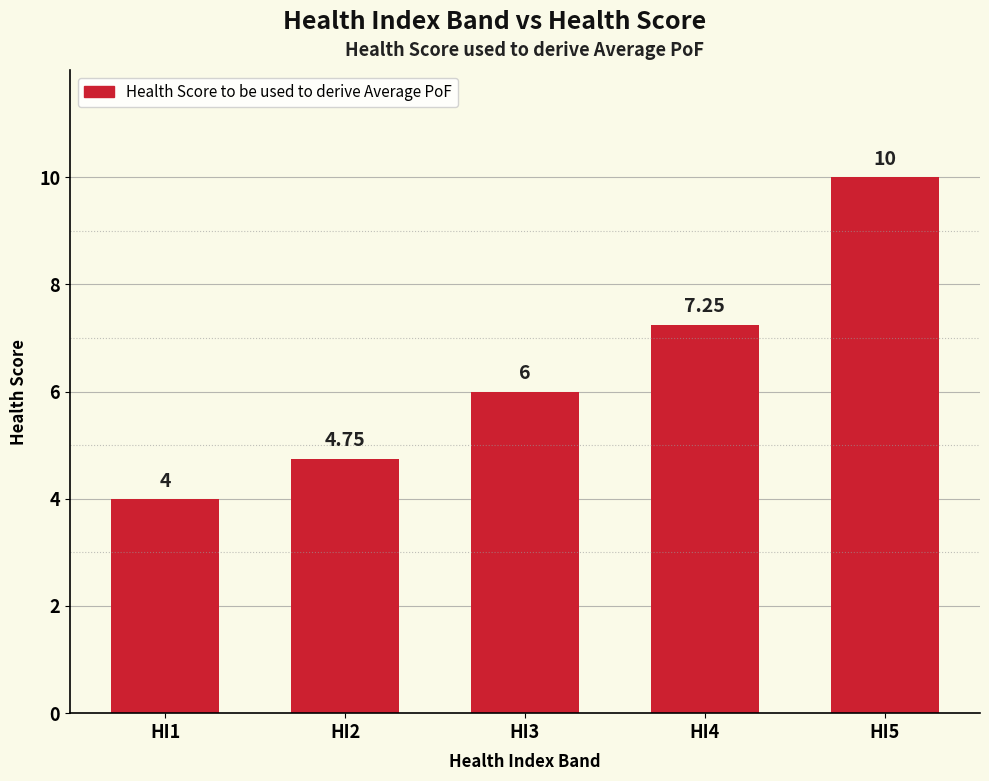

What is the value of the 5th bar from the left?

10.0